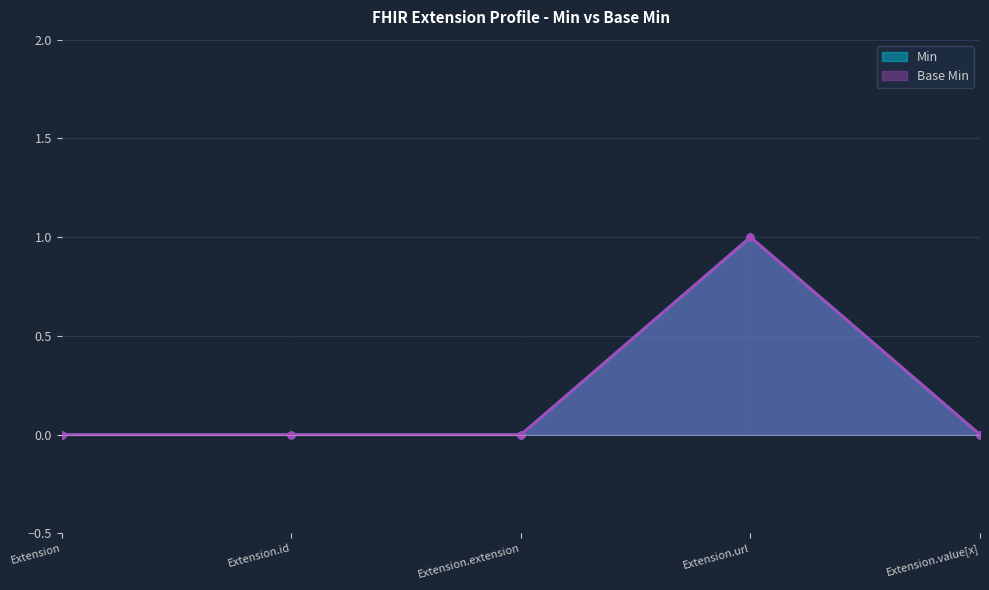

How many distinct data groups are displayed?

2